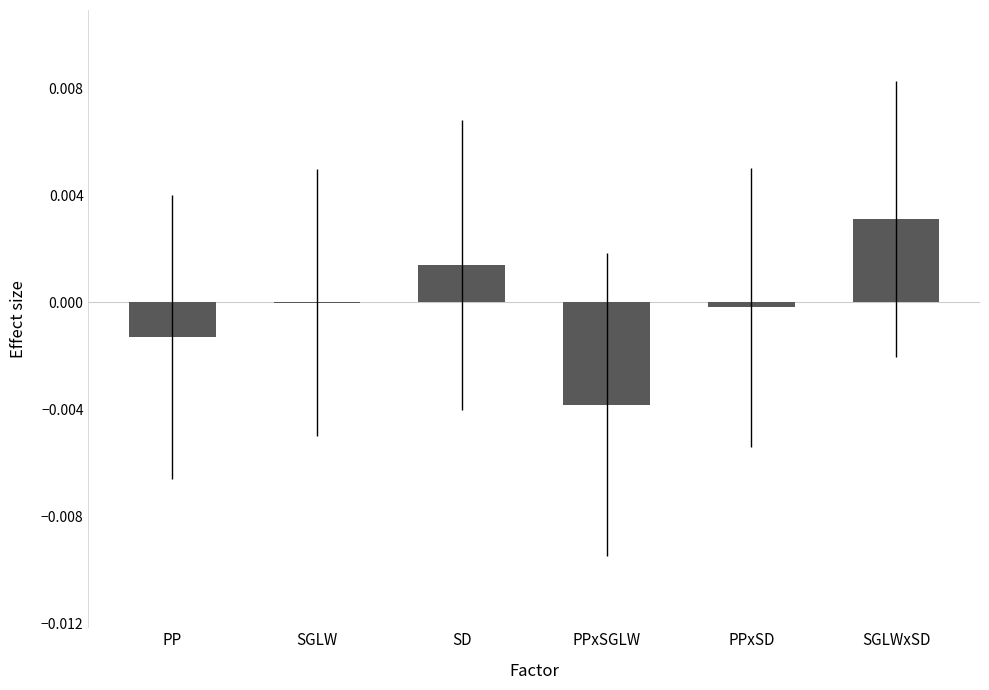

Which has a higher value, PP or SGLWxSD?

SGLWxSD